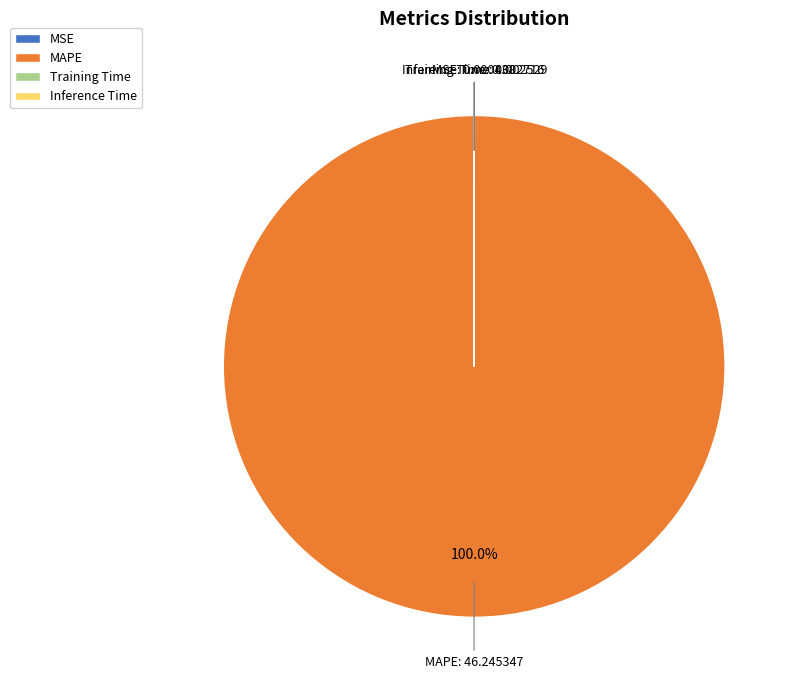

What is the largest slice in the pie chart?

MAPE